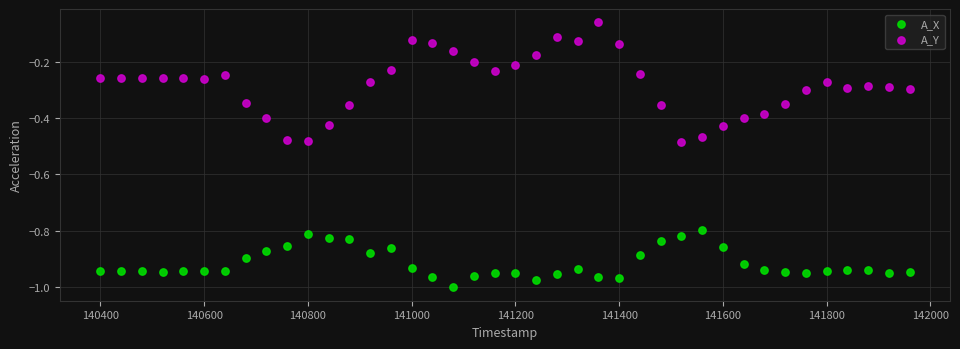

Which series reaches the maximum Y coordinate?

A_Y